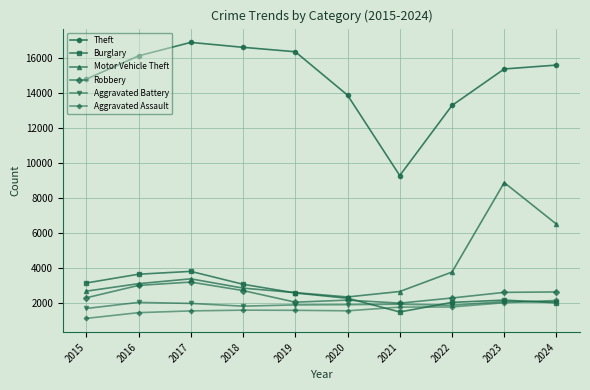

What is the spread (max minus min) of values at 2023?

13345